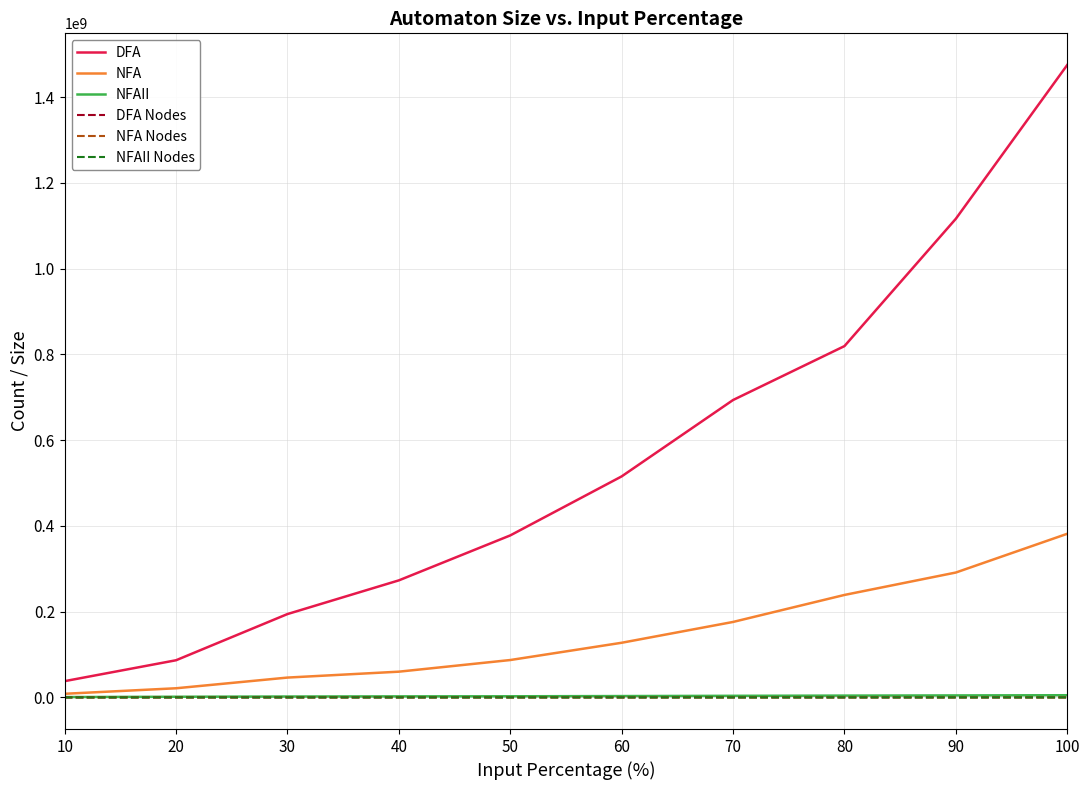

What is the sum of the NFAII values at 80 and 70?

7917986.4